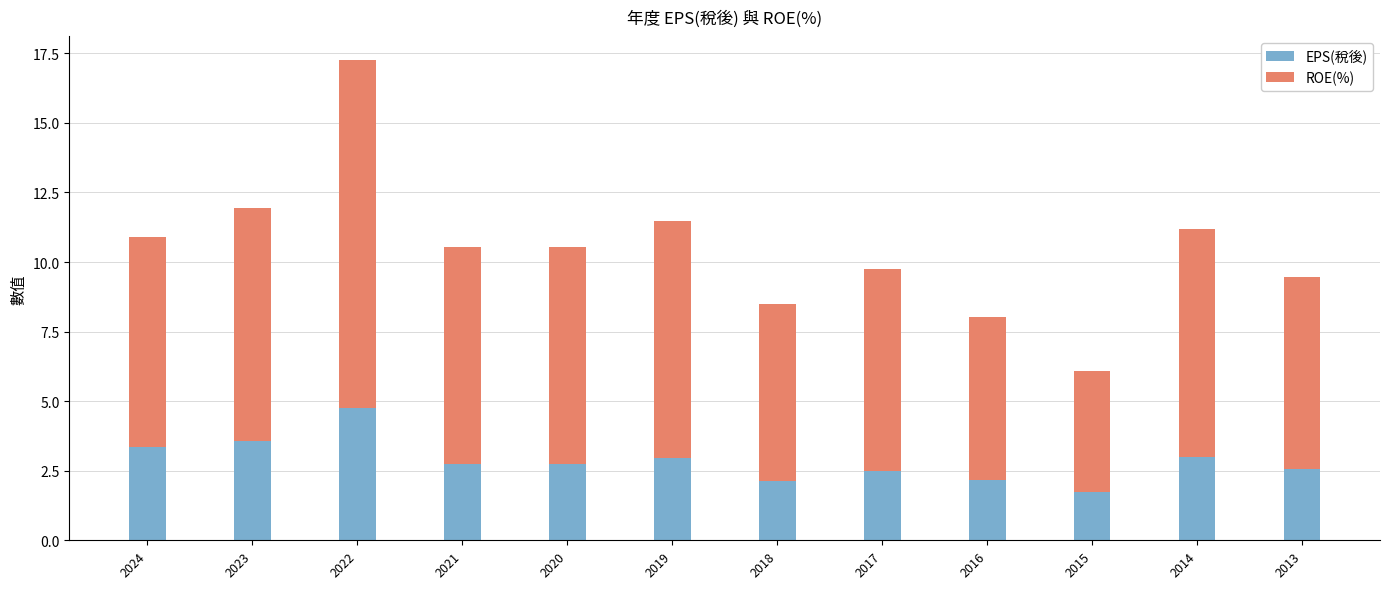

What is the total value across all series at 2023?

11.9